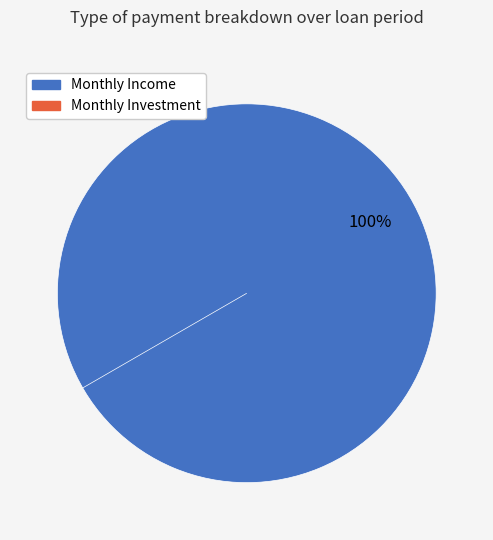

Combined, what portion of the pie is Monthly Income (12000) and Monthly Investment (0)?

100.0%